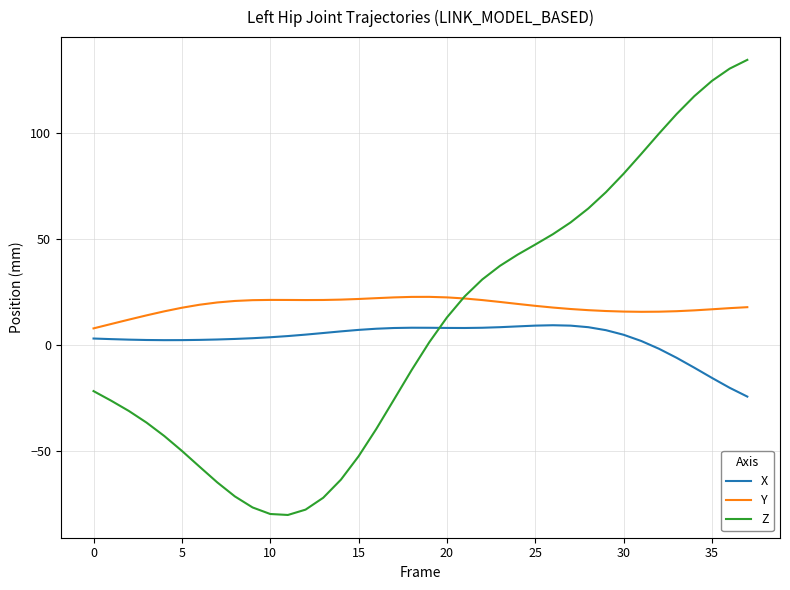

Which series has the widest spread of values?

Z